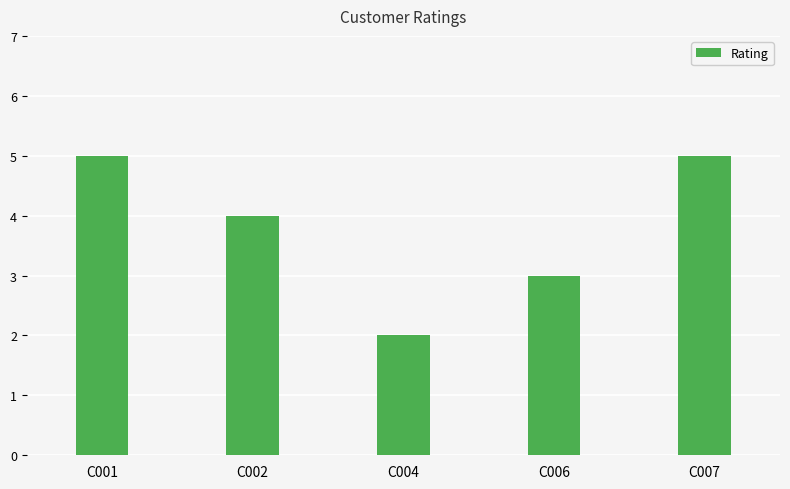

What is the sum of all values?

19